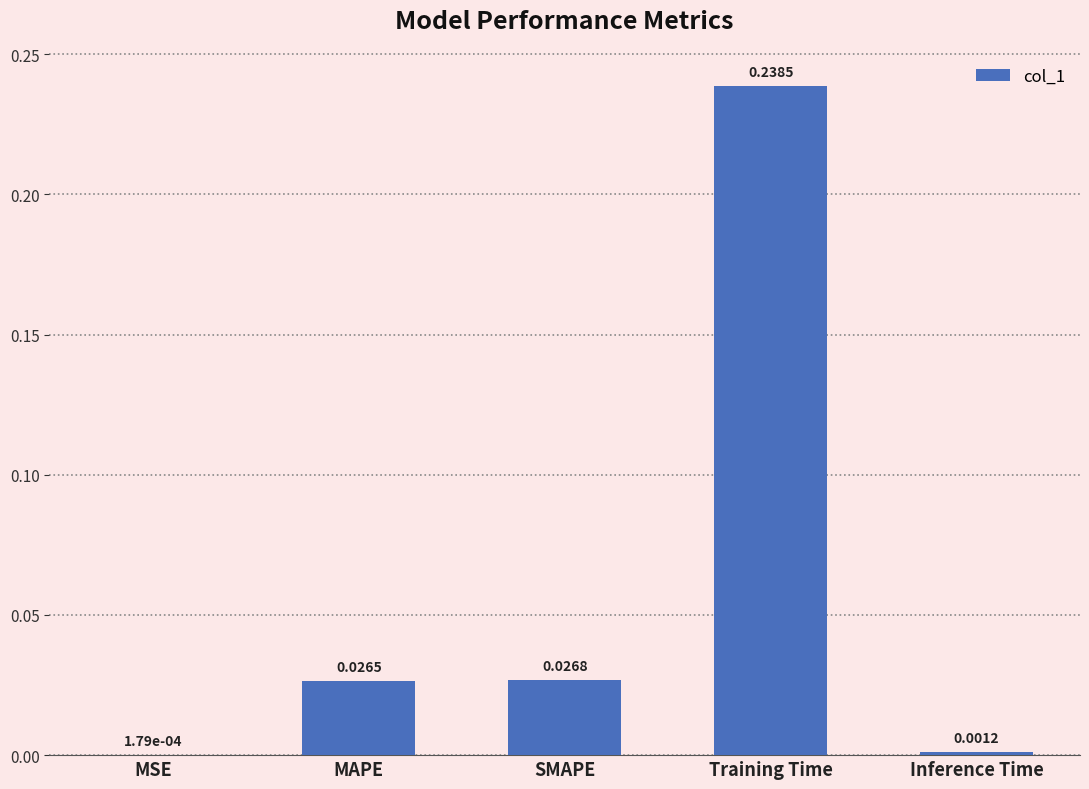

Where is the data nearest to the value 0?

MSE